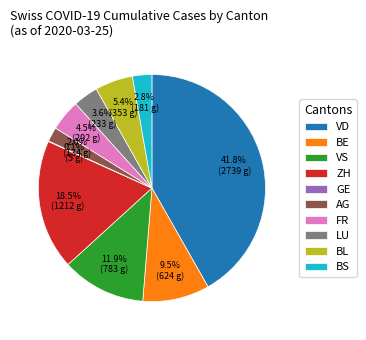

Which category has the biggest portion of the pie?

VD